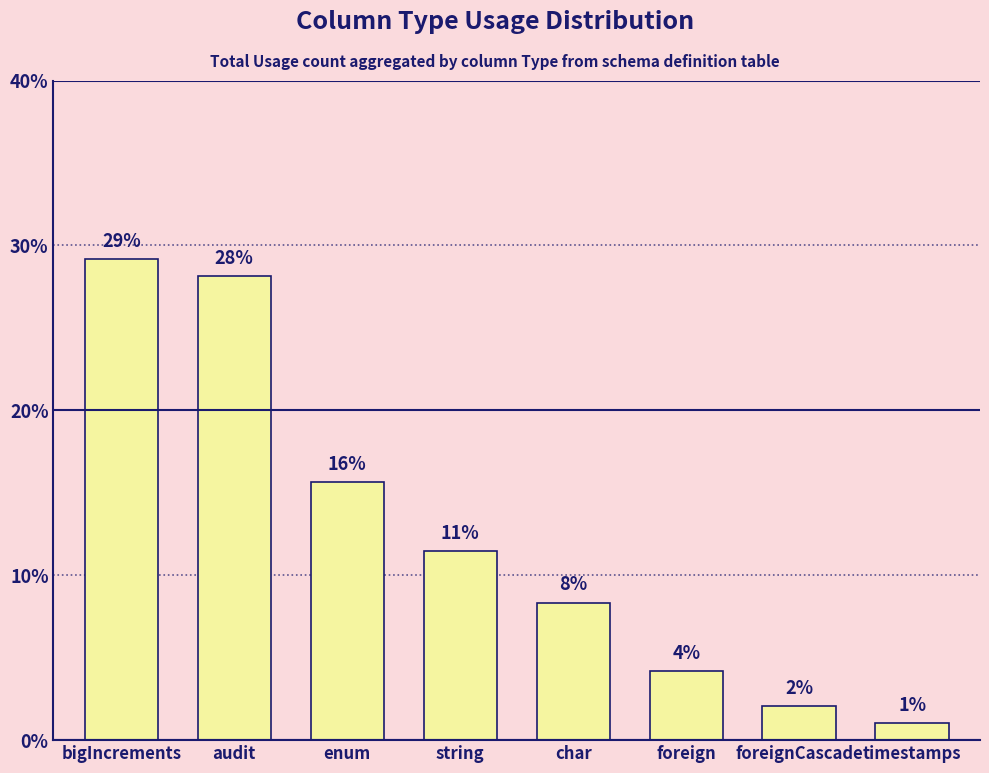

The value at bigIncrements is 29.2. True or false?

True